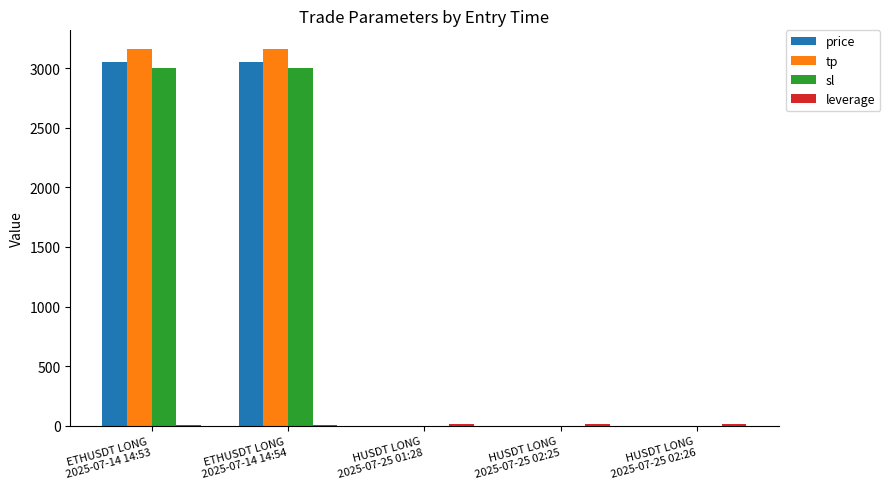

The tp series shows 4170.2 at ETHUSDT LONG
2025-07-14 14:54. True or false?

False